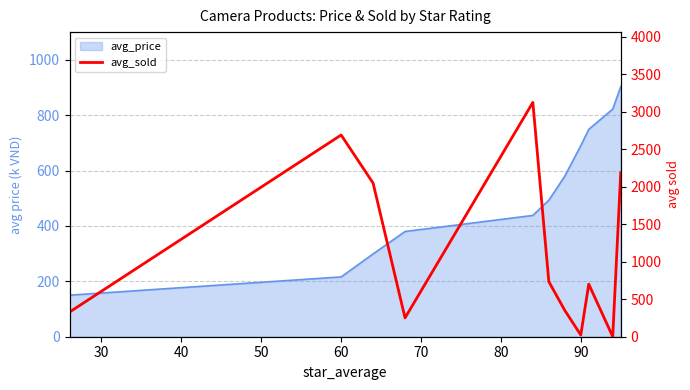

Reading left to right, extract all data points from this chart.

329	2692	2050	251	3127	735	351	23	702	1	2187